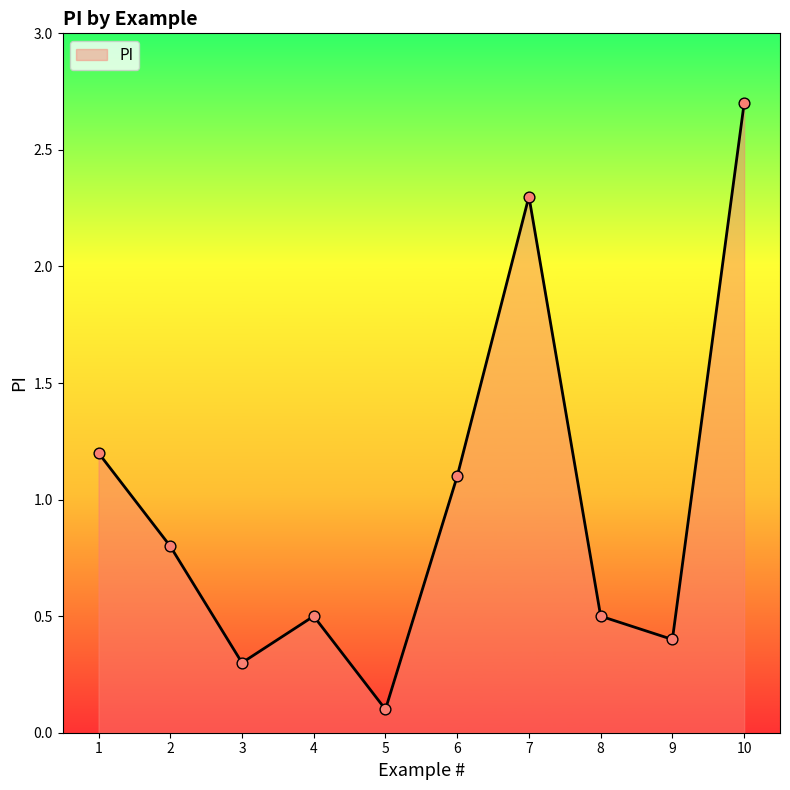

Which has a higher value, 9 or 4?

4